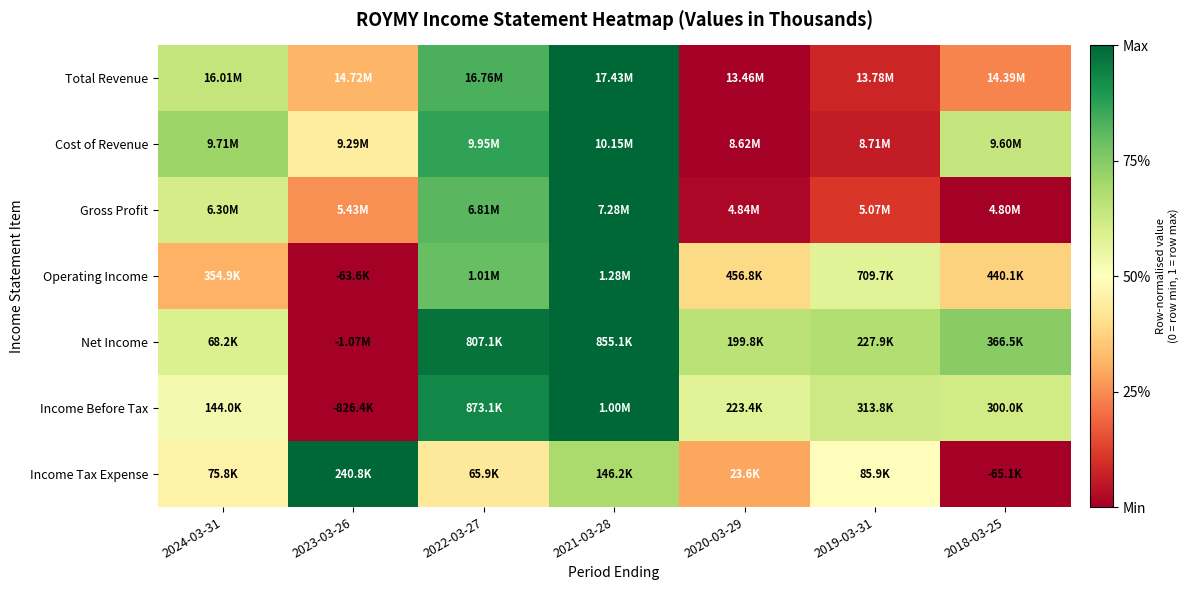

Between 2024-03-31 and 2019-03-31, which is larger?

2024-03-31